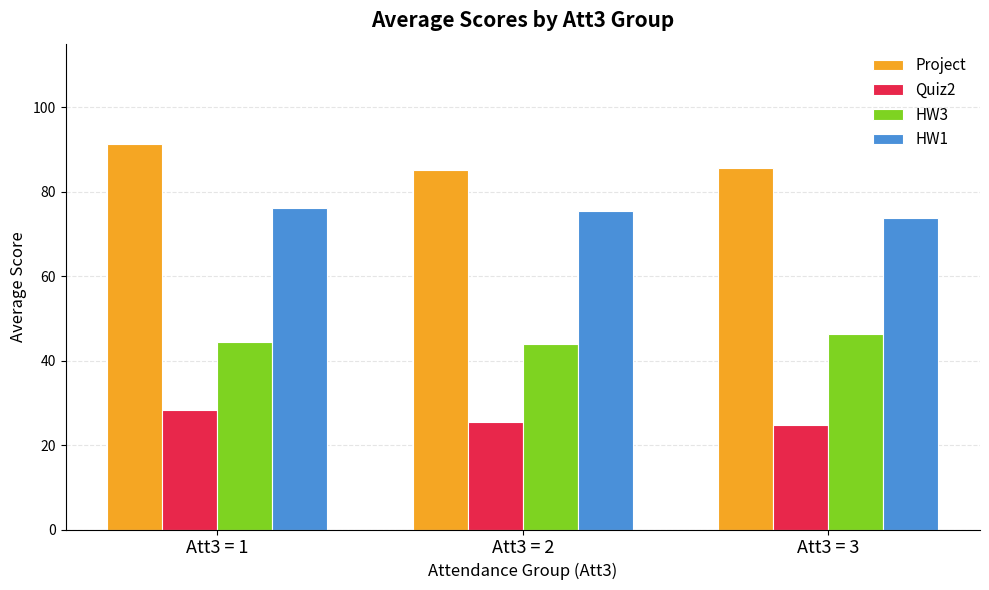

At Att3 = 3, list the series in order from largest to smallest.

Project, HW1, HW3, Quiz2